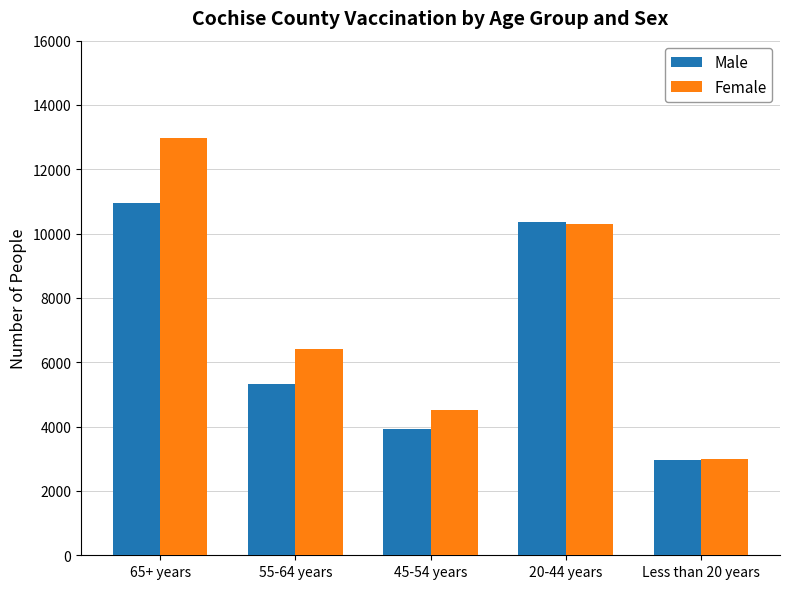

What is the value of the Male bar at the 3rd from the left?

3940